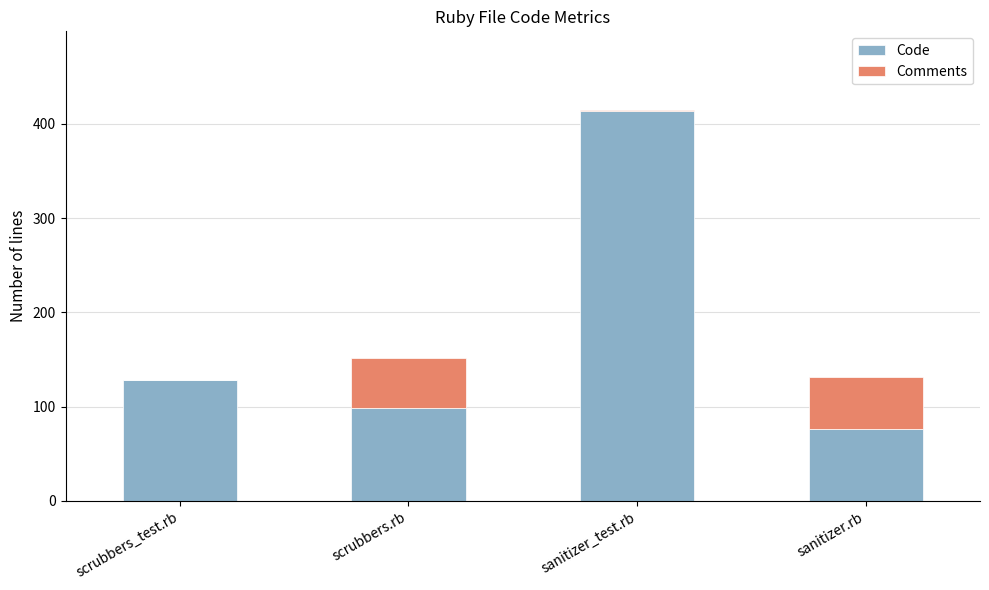

Reading left to right, what are the values for Code?

scrubbers_test.rb=128	scrubbers.rb=98	sanitizer_test.rb=414	sanitizer.rb=76